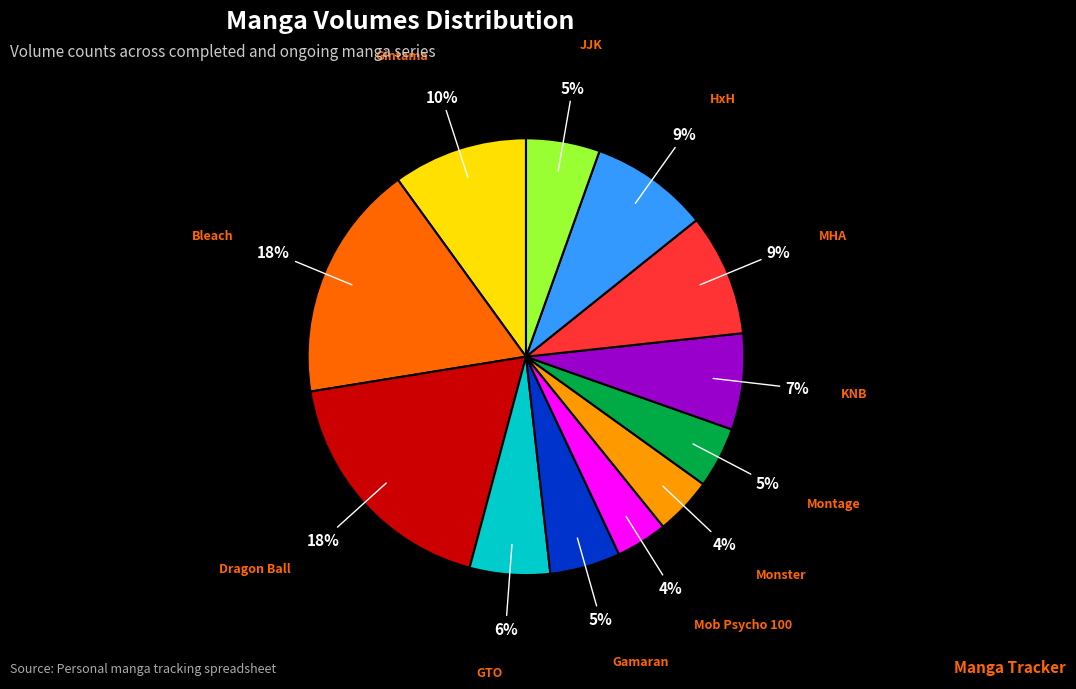

To the nearest percent, what is the difference between the largest and smallest slice percentages?

14%